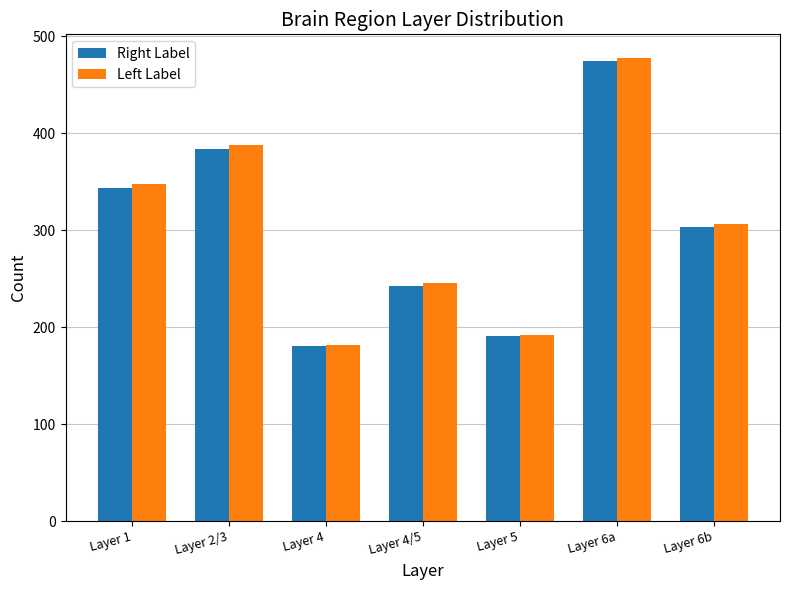

What is the label of the 5th bar from the right?

Layer 4